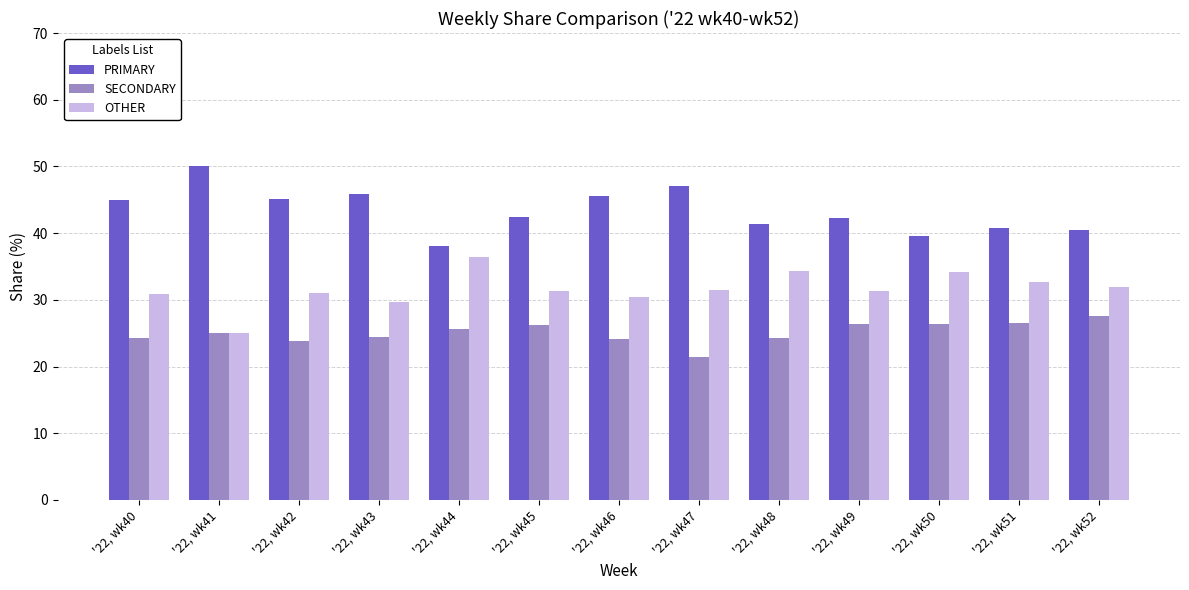

At '22, wk50, list the series in order from largest to smallest.

PRIMARY, OTHER, SECONDARY